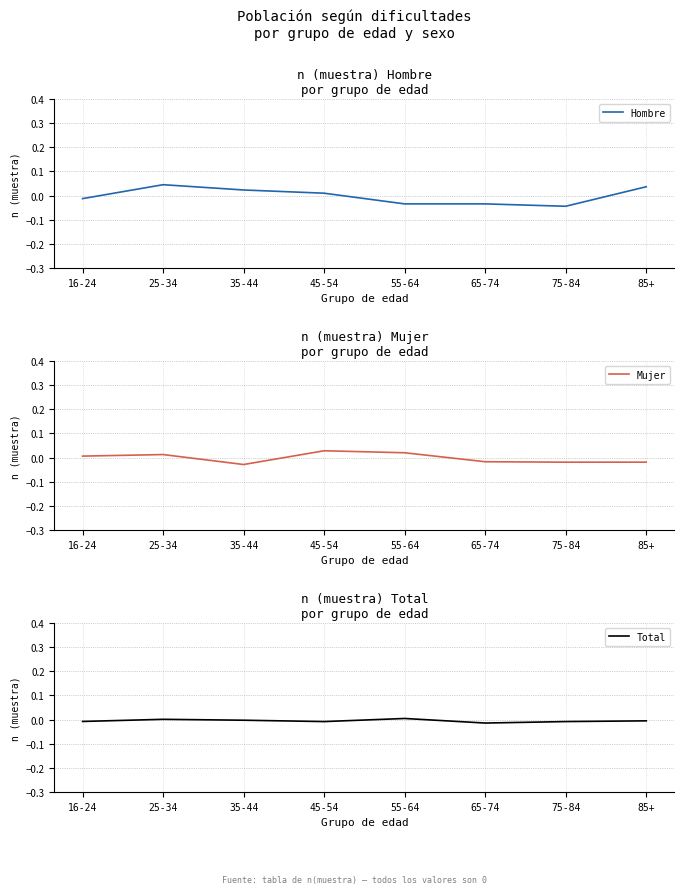

What is the label of the 3rd point from the right?

65-74